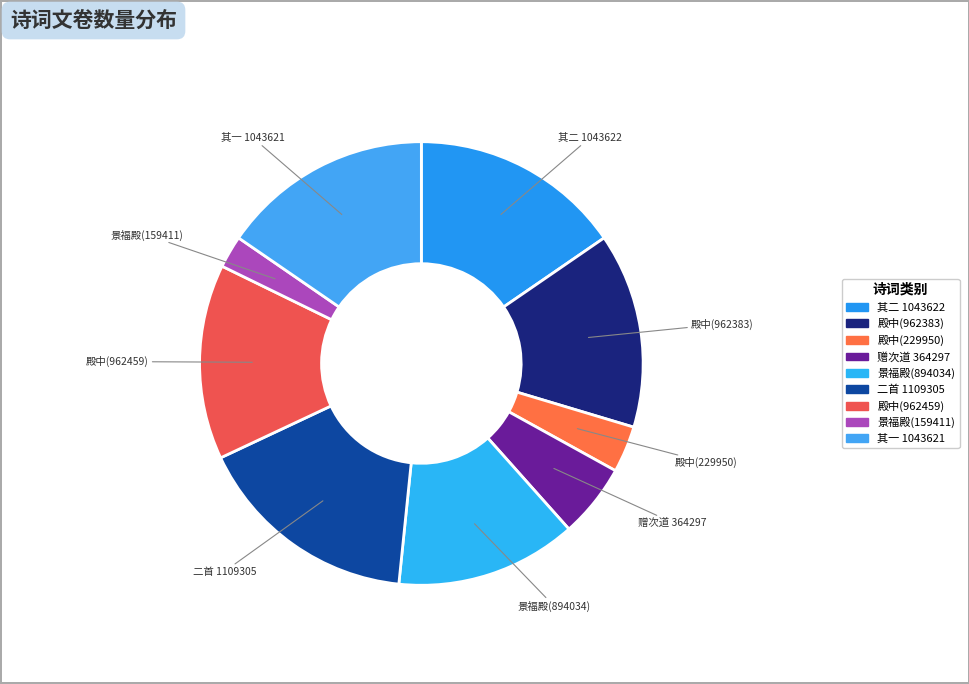

Do 殿中(962383) and 其一 1043621 together represent more than half of the pie?

No